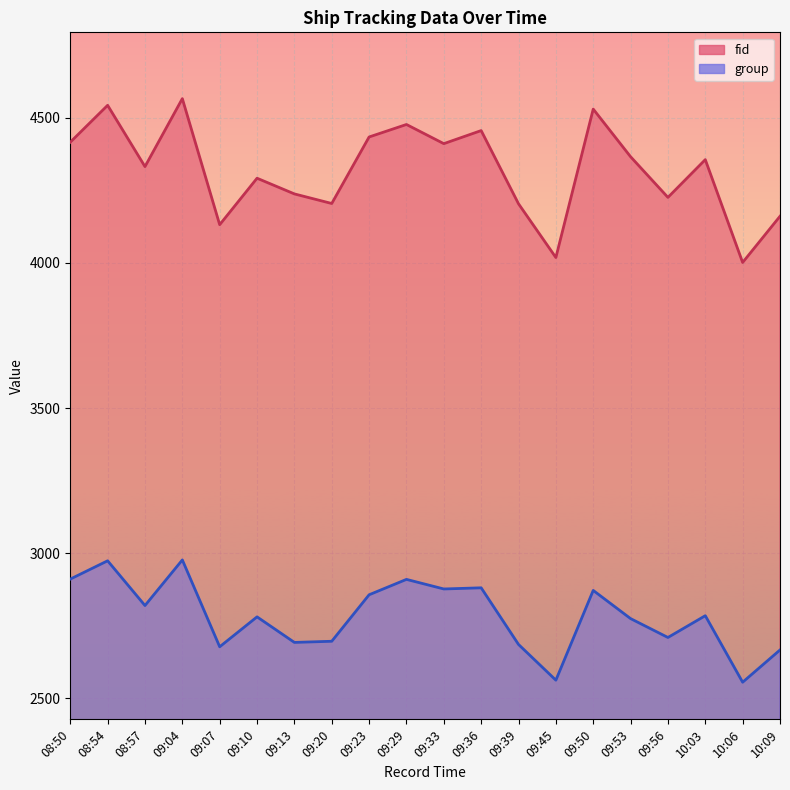

What is the value of the group point at the 15th from the left?

2872